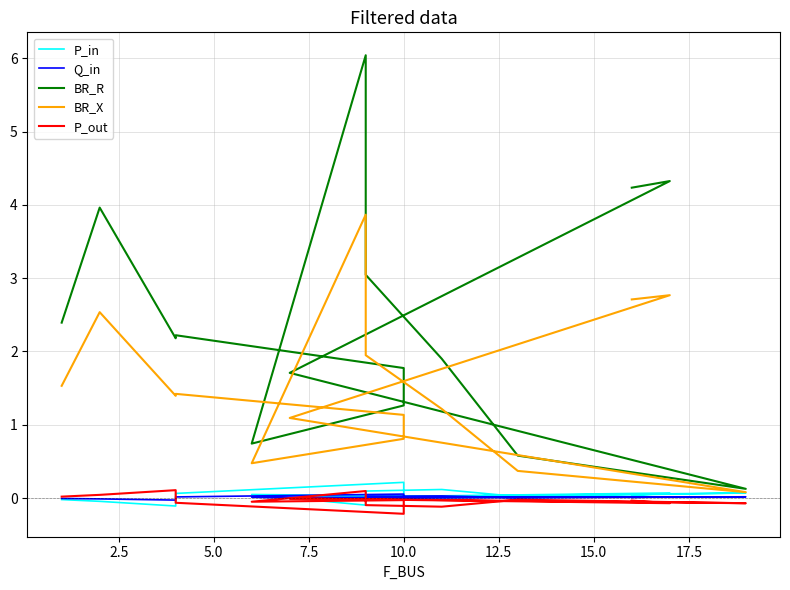

Does the chart display data point markers on the line(s)?

No